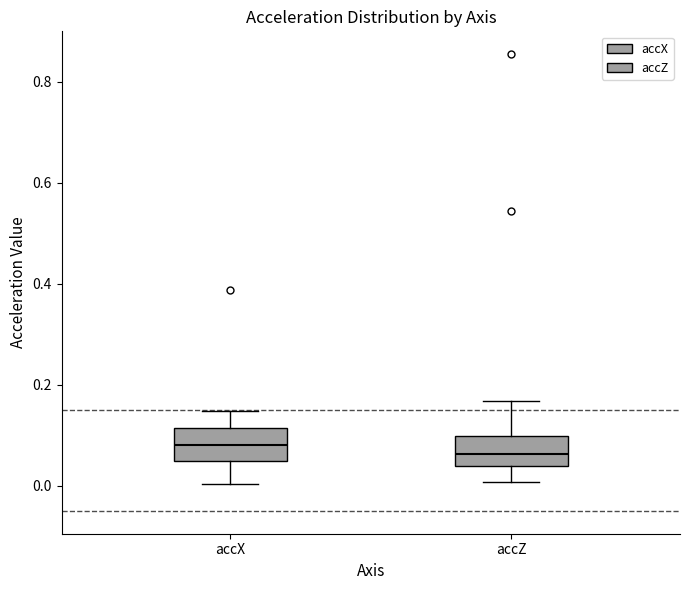

Reading left to right, read every box against the y-axis: the position of its median line, the range the box covers, and the ends of its whiskers. The values are not printed on the chart, so give them approximately, as read against the axis.

accX: median 0.08, box 0.04 to 0.12, whiskers 0.00 to 0.14
accZ: median 0.06, box 0.04 to 0.10, whiskers 0.00 to 0.16